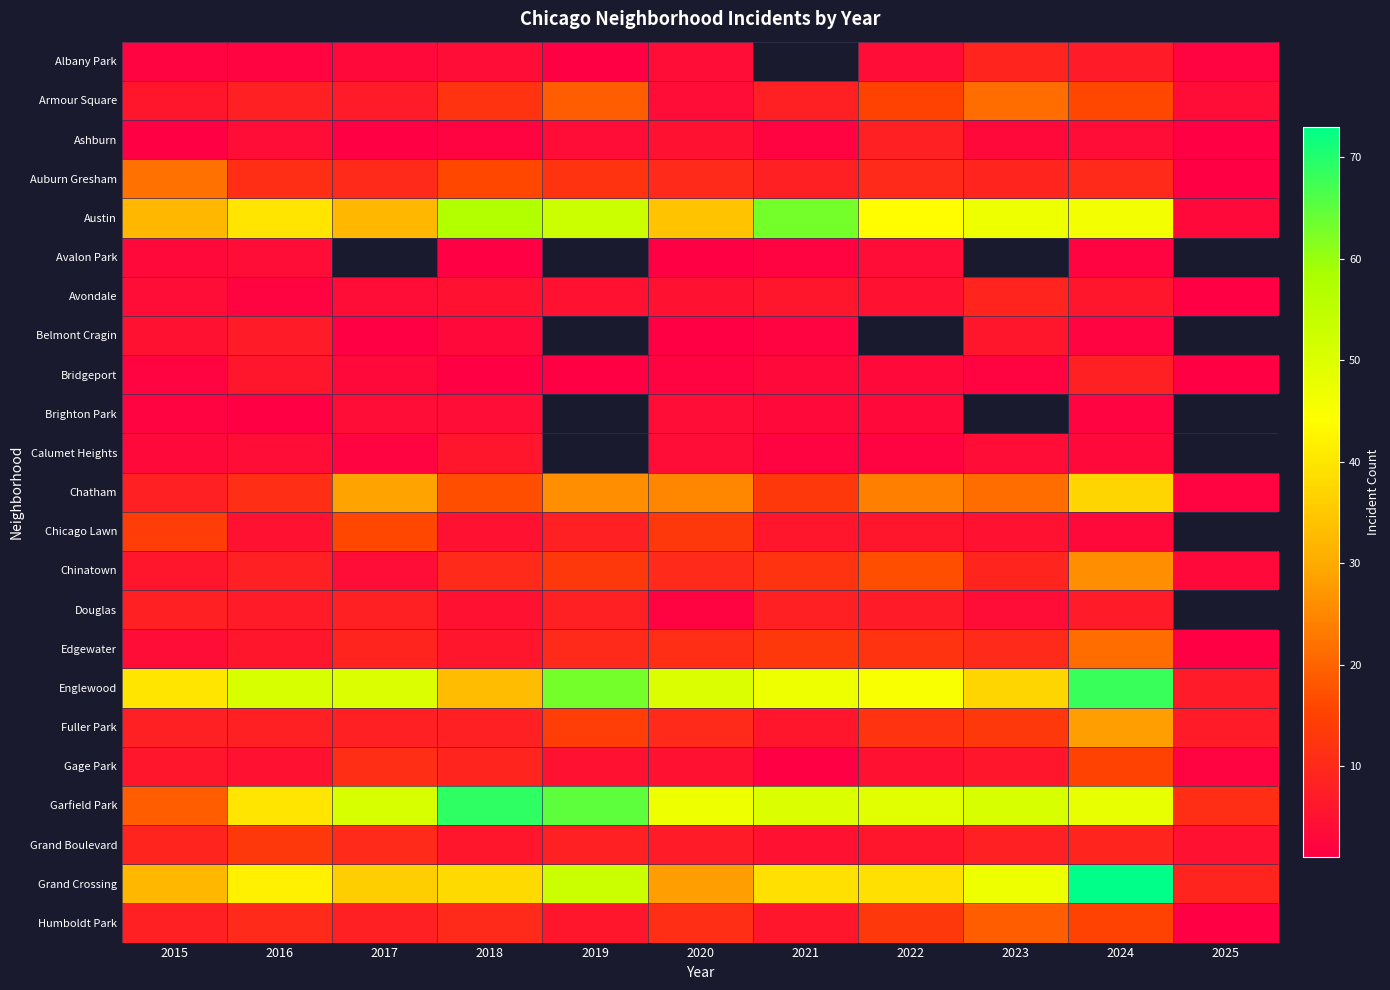

Is the value of Avondale at 2016 greater than the value of Chatham at 2019?

No